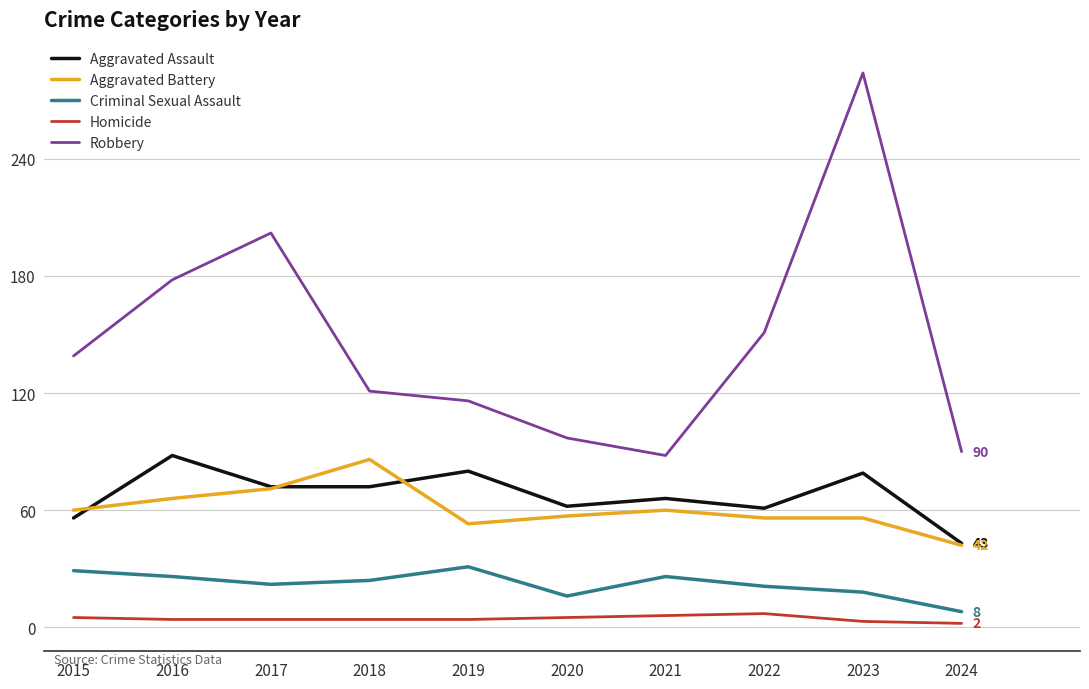

Is the value of Aggravated Battery at 2023 greater than the value of Criminal Sexual Assault at 2022?

Yes